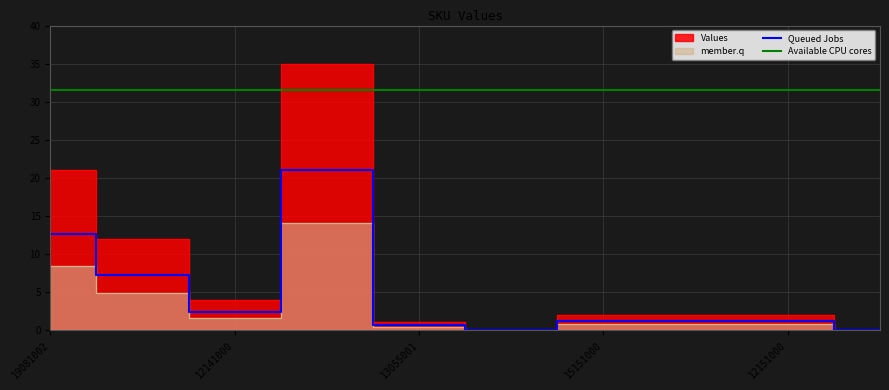

What is the lowest value of the Available CPU cores series?

31.5